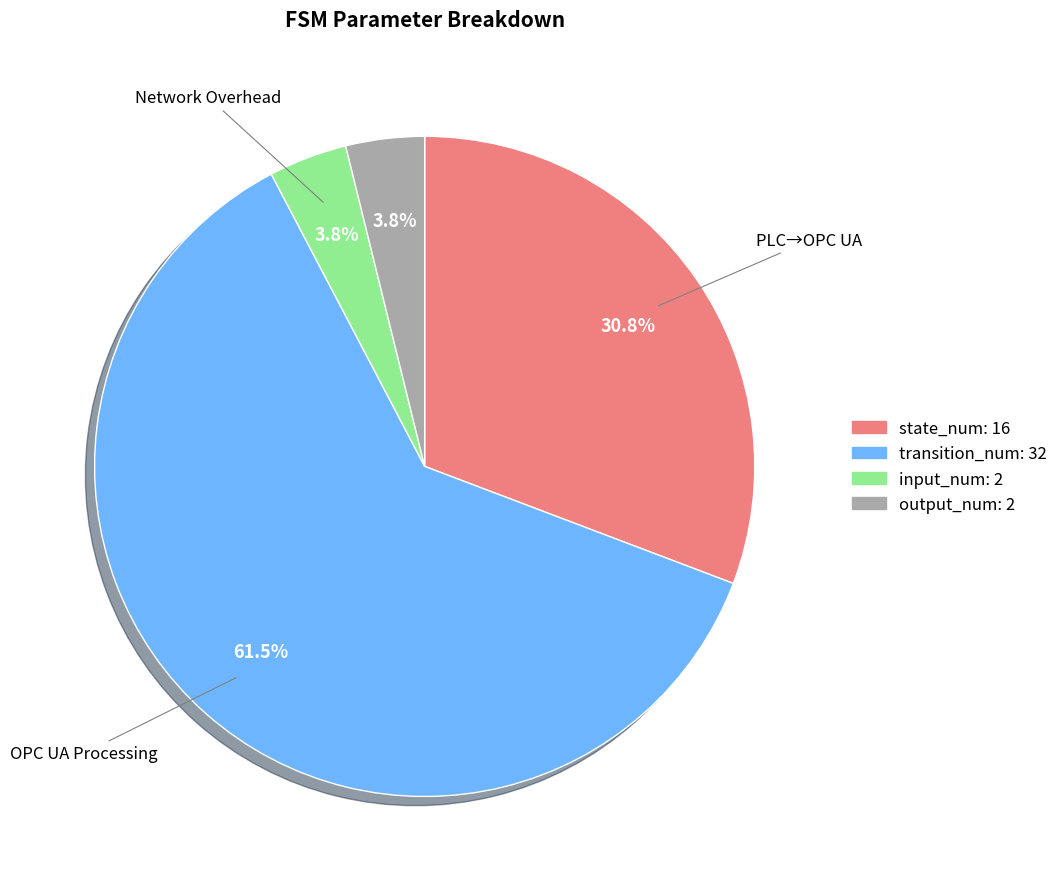

Is there any slice that represents more than half of the pie?

Yes